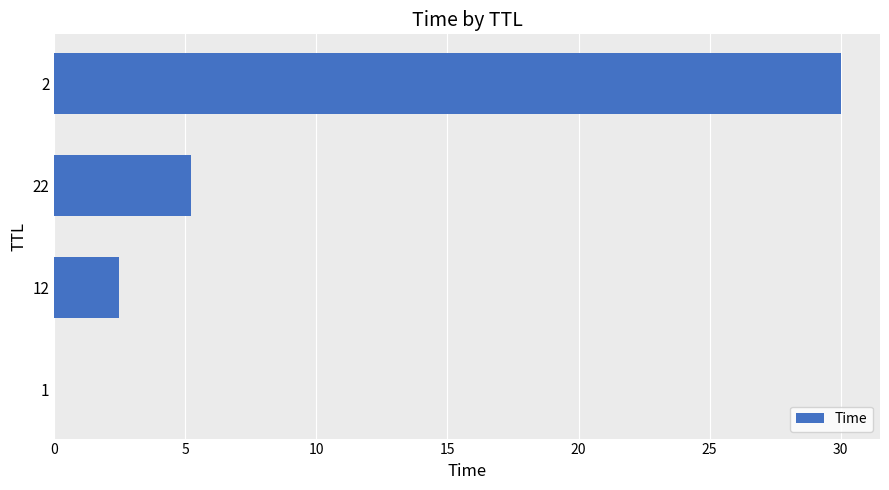

What is the greatest value displayed?

30.0